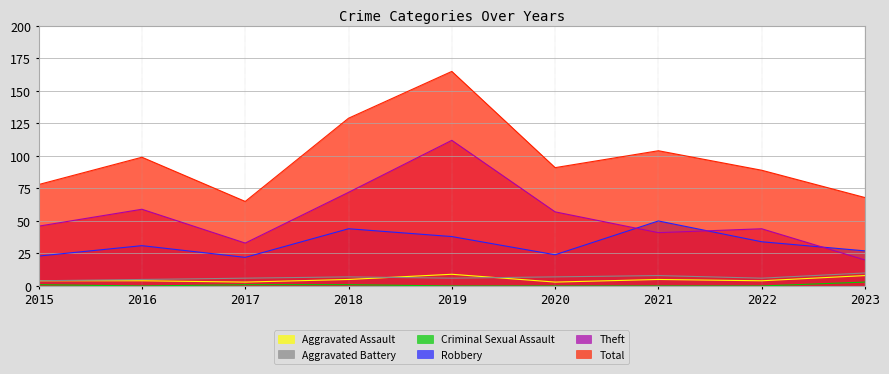

What is the sum of the Criminal Sexual Assault values at 2019 and 2018?

1